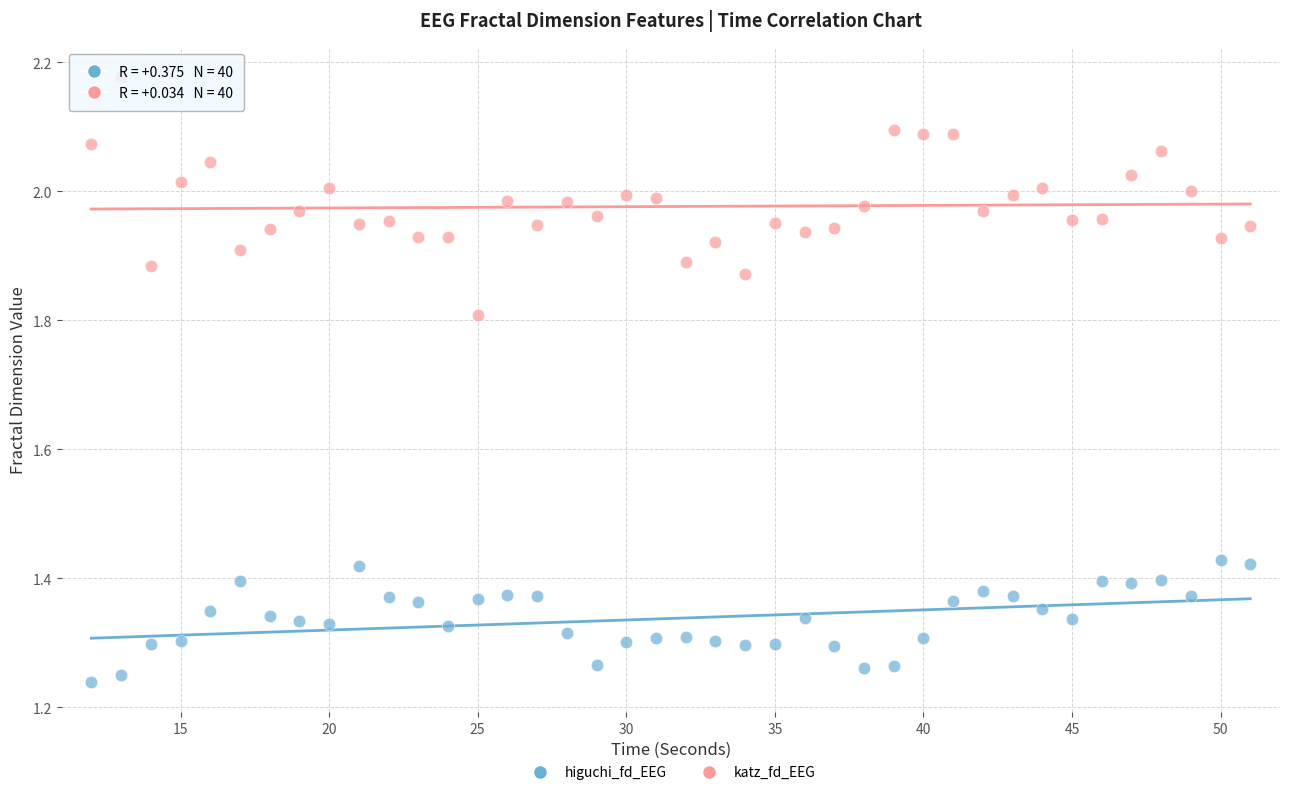

Which series reaches the minimum Y coordinate?

higuchi_fd_EEG